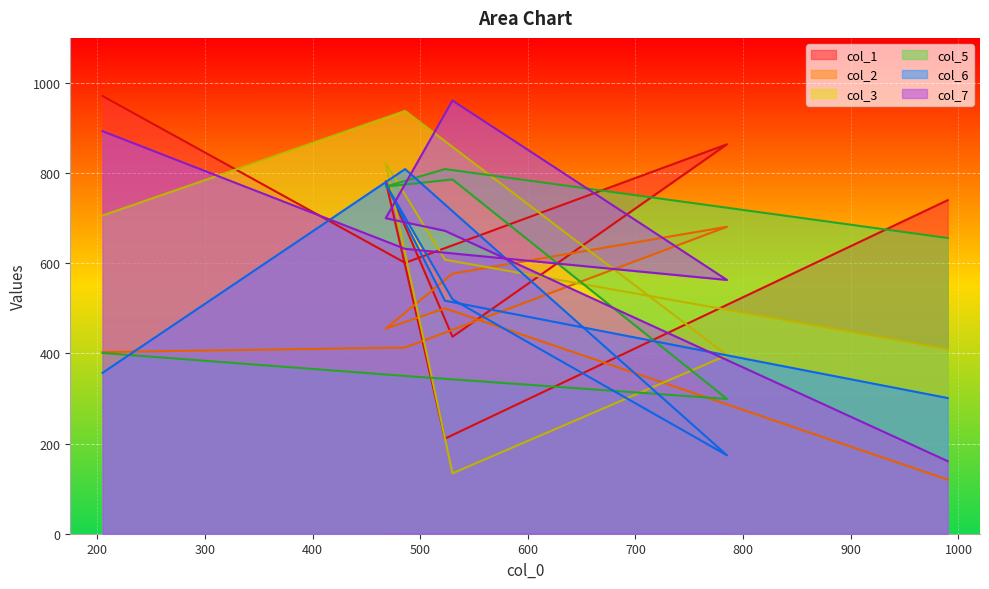

Is it true that col_6 equals 174 at 785?

True